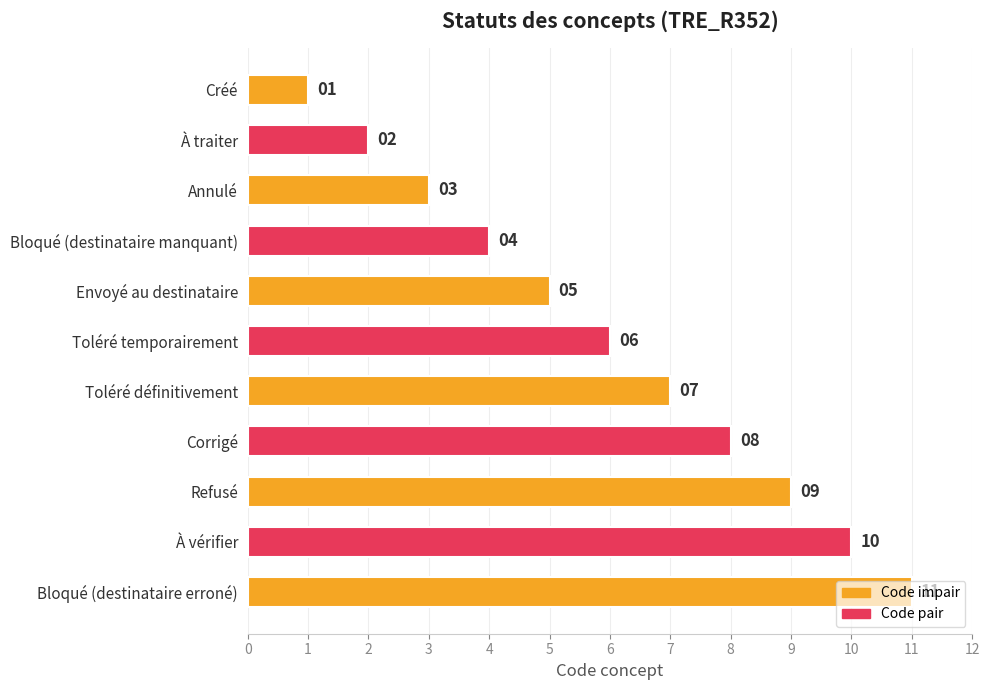

List the labels in order of value, smallest first.

Créé, À traiter, Annulé, Bloqué (destinataire manquant), Envoyé au destinataire, Toléré temporairement, Toléré définitivement, Corrigé, Refusé, À vérifier, Bloqué (destinataire erroné)